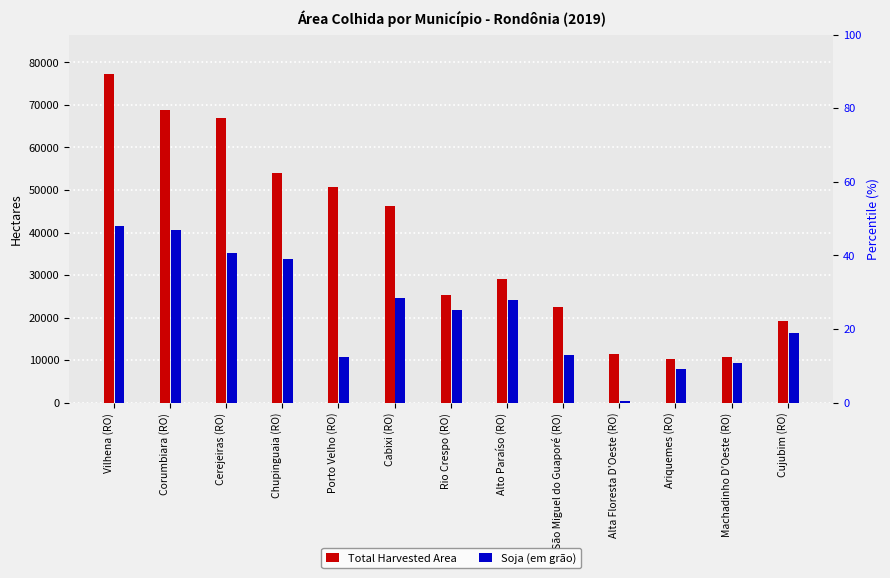

Which series has the largest total across all categories?

Total Harvested Area